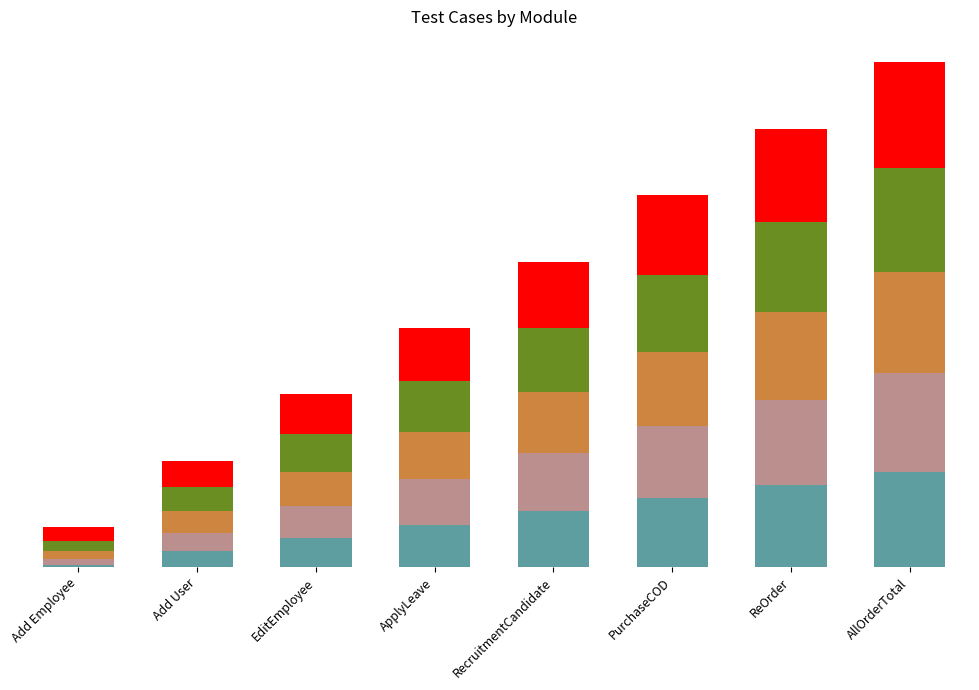

Does the chart contain any negative values?

No